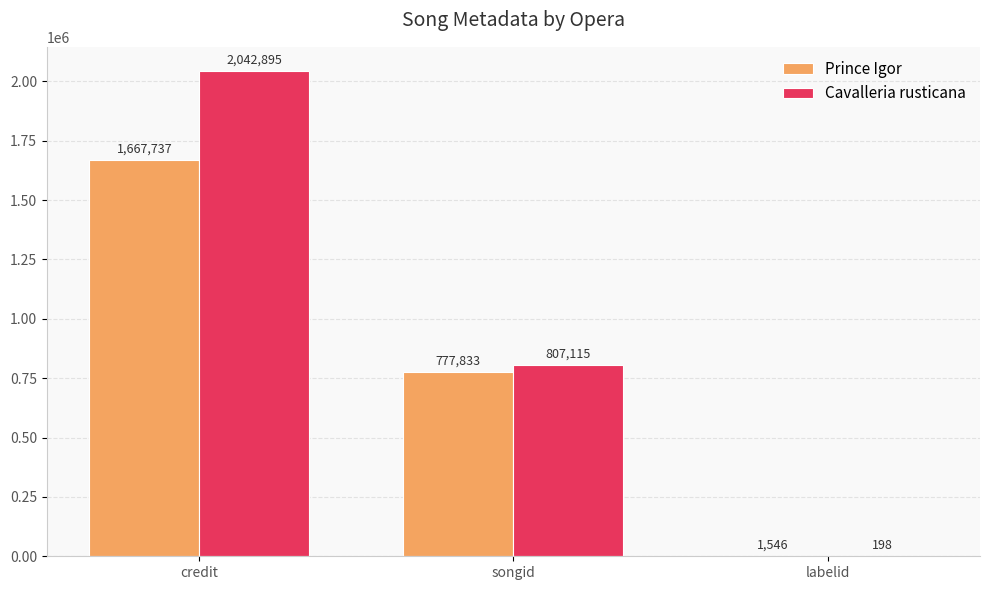

What are all the series names shown in the legend?

Prince Igor, Cavalleria rusticana